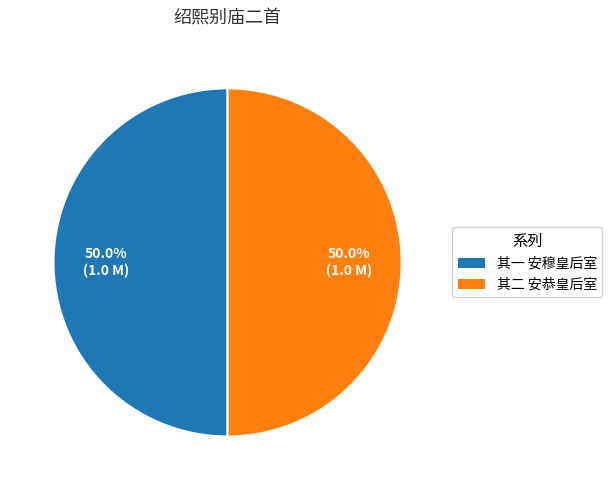

How many segments does this pie chart have?

2